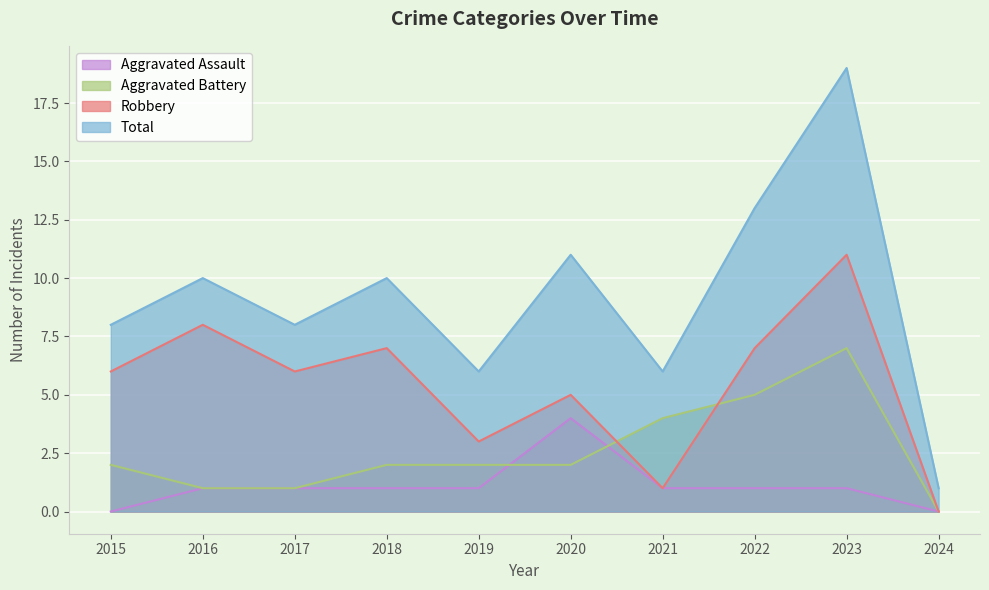

At which category does the chart reach its minimum across all series?

2015